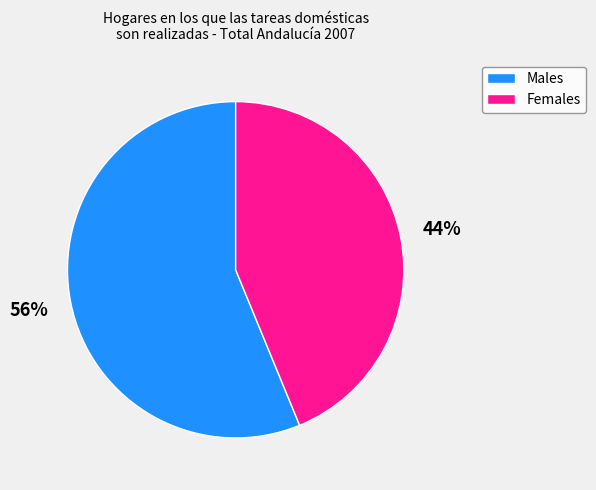

To the nearest percent, what is the difference between the largest and smallest slice percentages?

12%